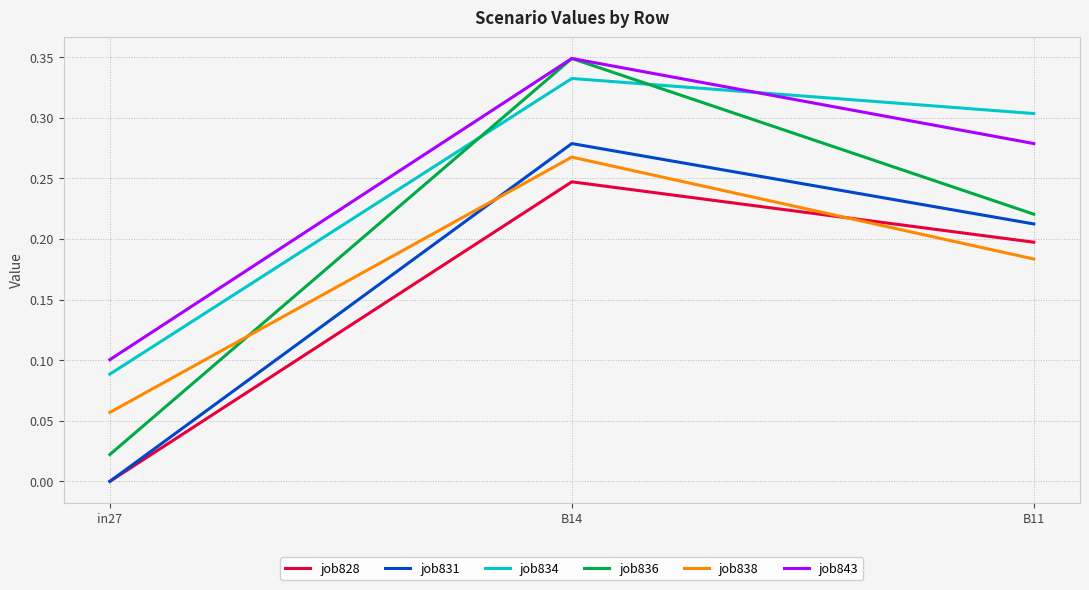

The job828 series shows 0.4 at B14. True or false?

False